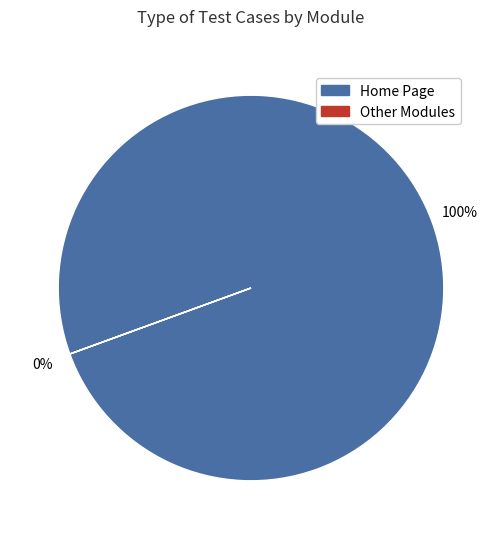

To the nearest percent, what is the average slice percentage?

50%